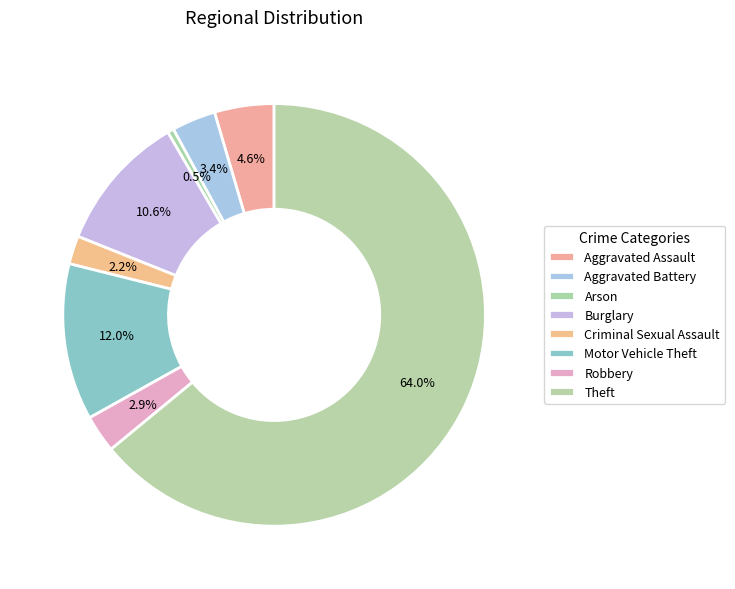

What is the majority slice?

Theft